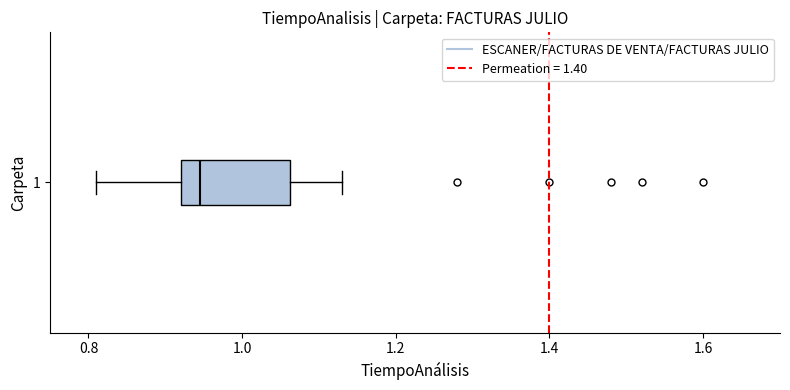

Transcribe this box plot: give where the median line is, the range the box spans, and where the two whiskers end, as read against the x-axis. The values are not printed on the chart, so give them approximately, as read against the axis.

median 0.94, box 0.92 to 1.06, whiskers 0.82 to 1.14